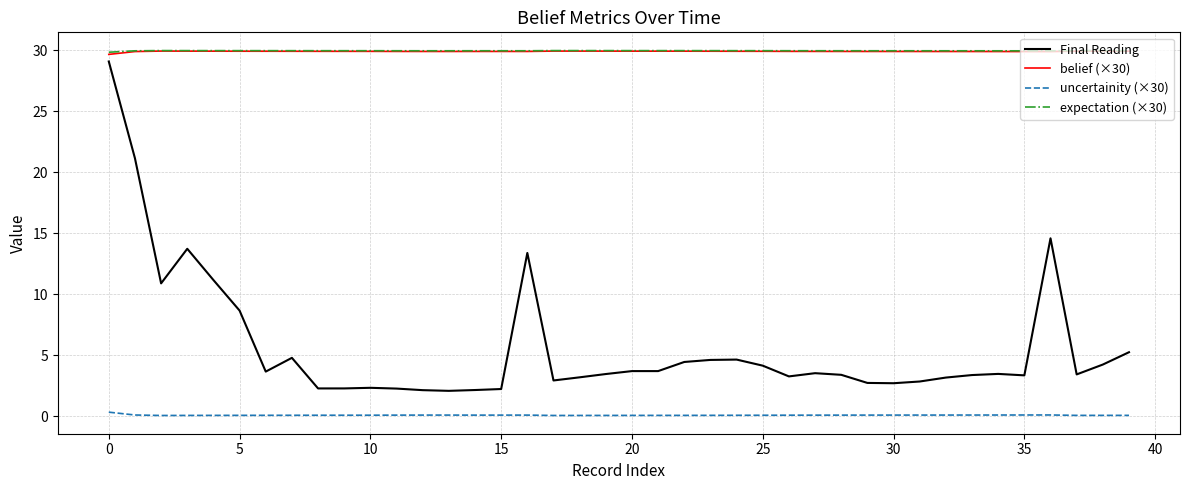

Which series has the widest spread of values?

Final Reading